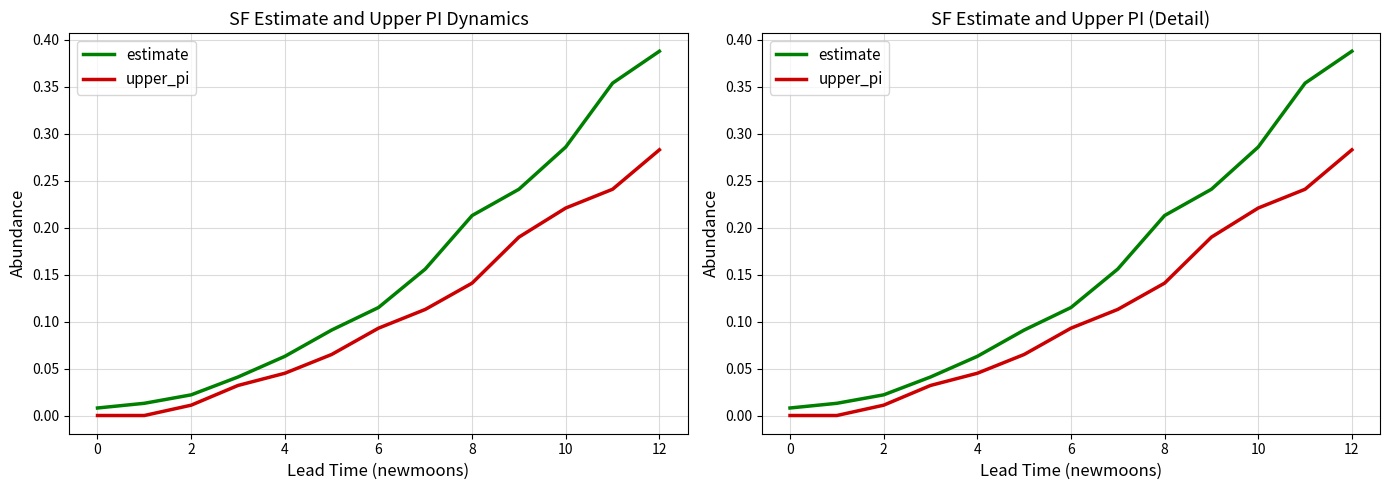

The value of upper_pi at 12 is 0.1. True or false?

False